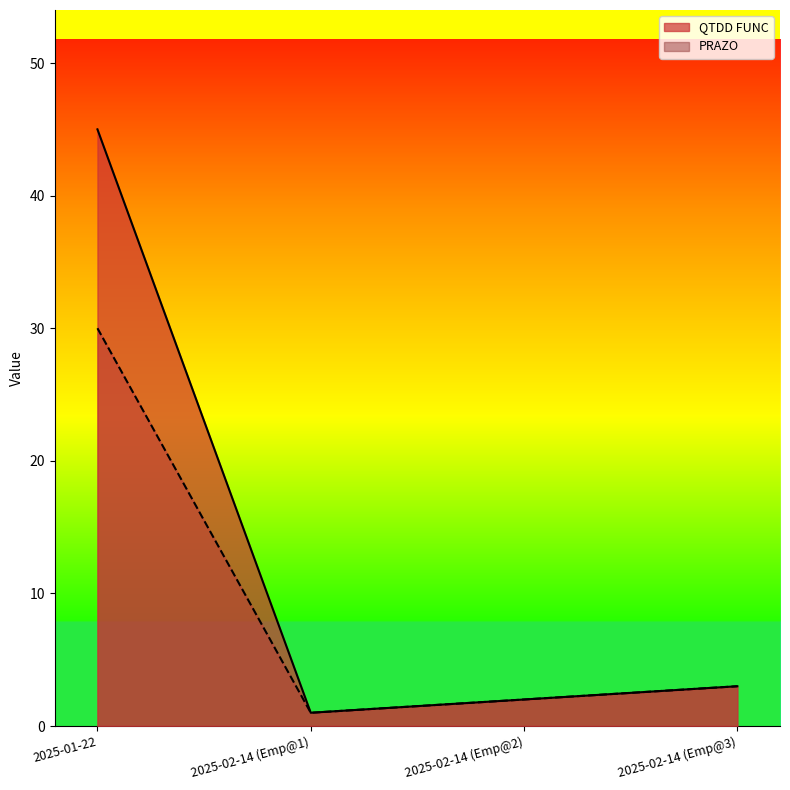

Rank the series at 2025-02-14 (Emp@1) from highest to lowest value.

QTDD FUNC, PRAZO